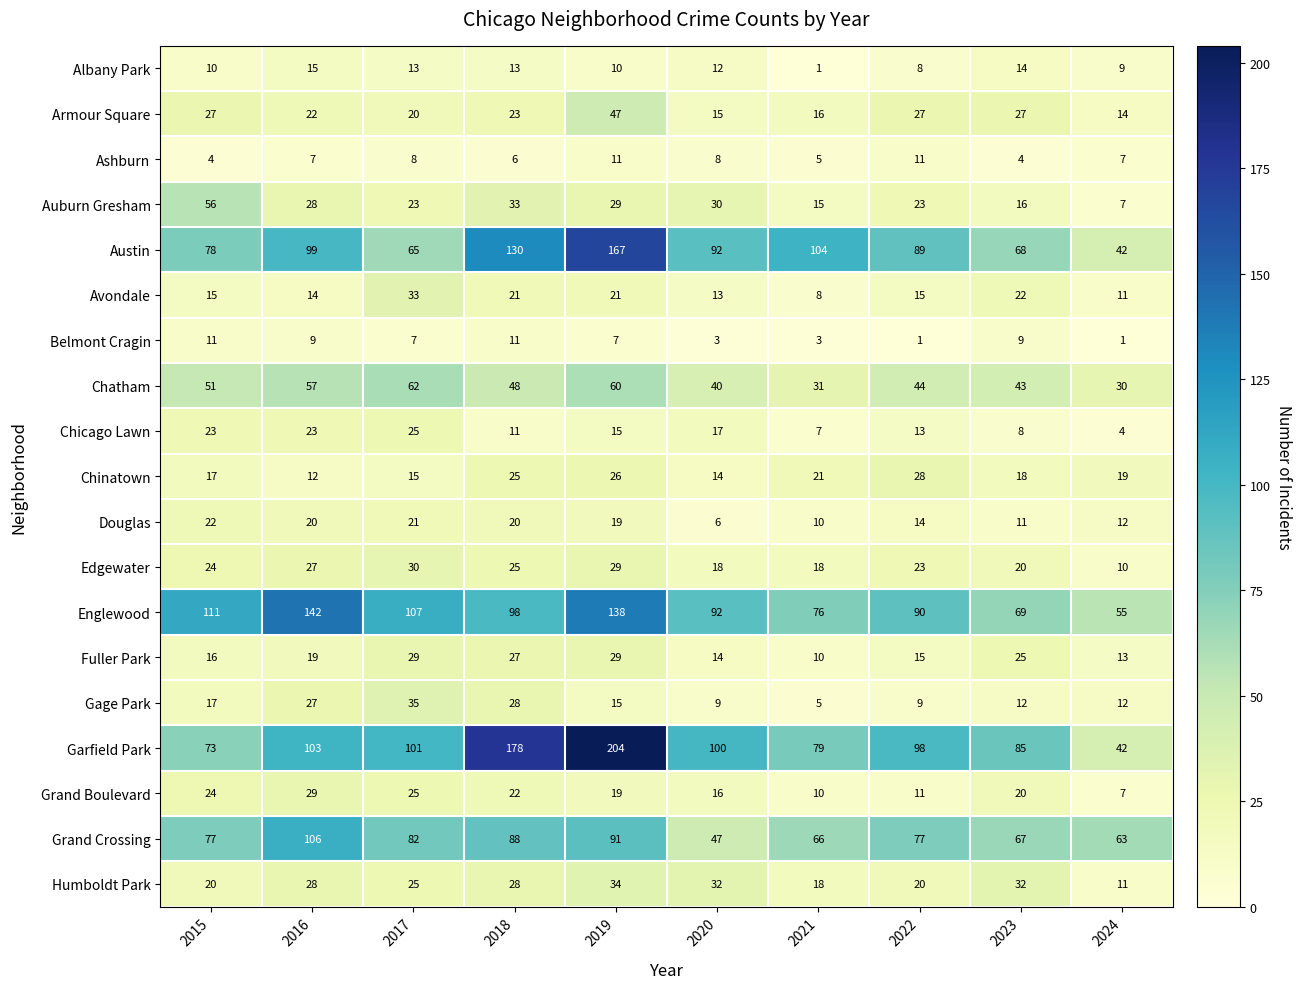

What is the difference between the Grand Crossing values at 2018 and 2022?

11